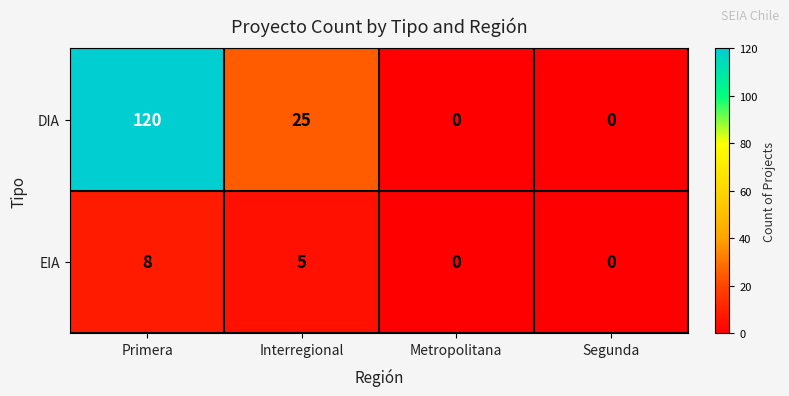

Reading right to left, transcribe all the data shown in this chart.

DIA: 0	0	25	120
EIA: 0	0	5	8